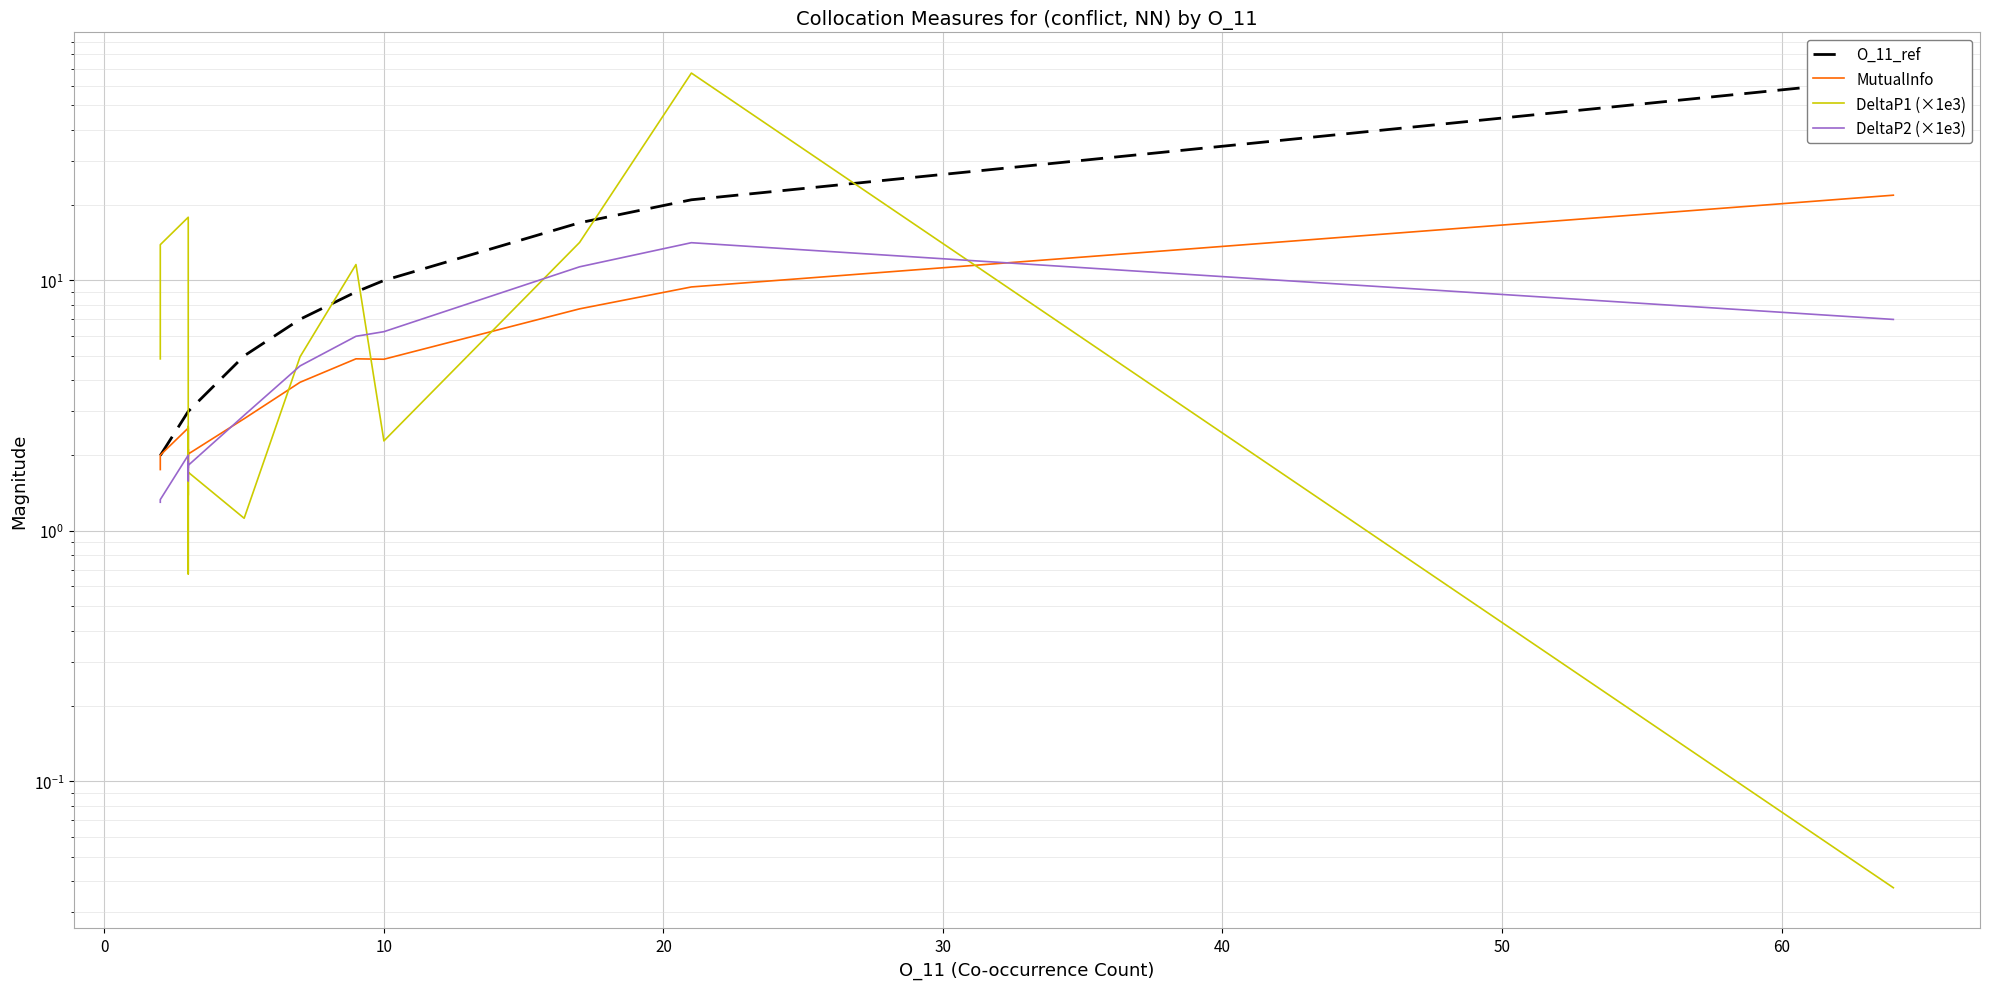

What is the greatest value displayed?

67.3